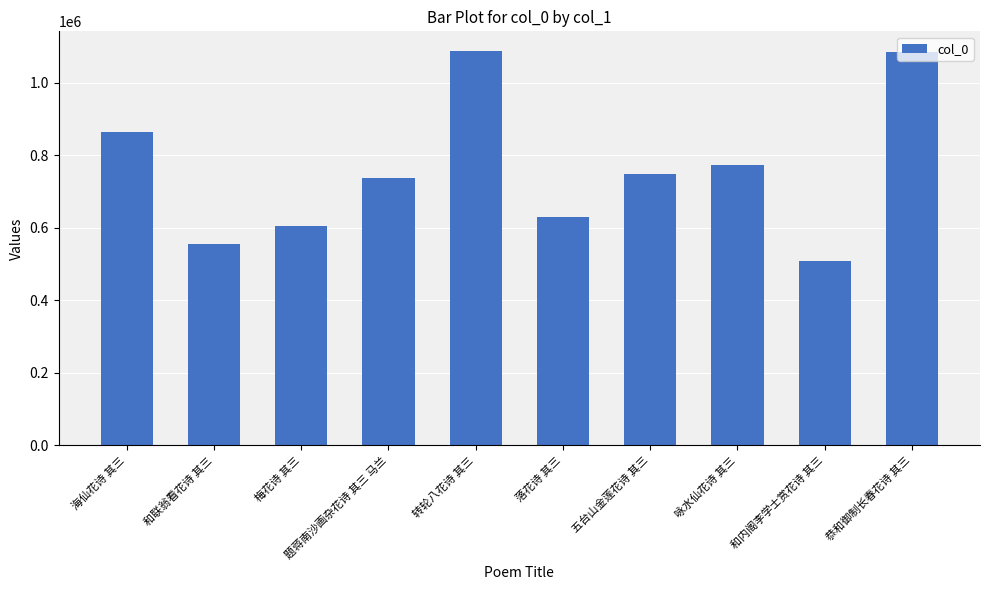

Which category has the lowest value across all series?

和内阁李学士赏花诗 其三